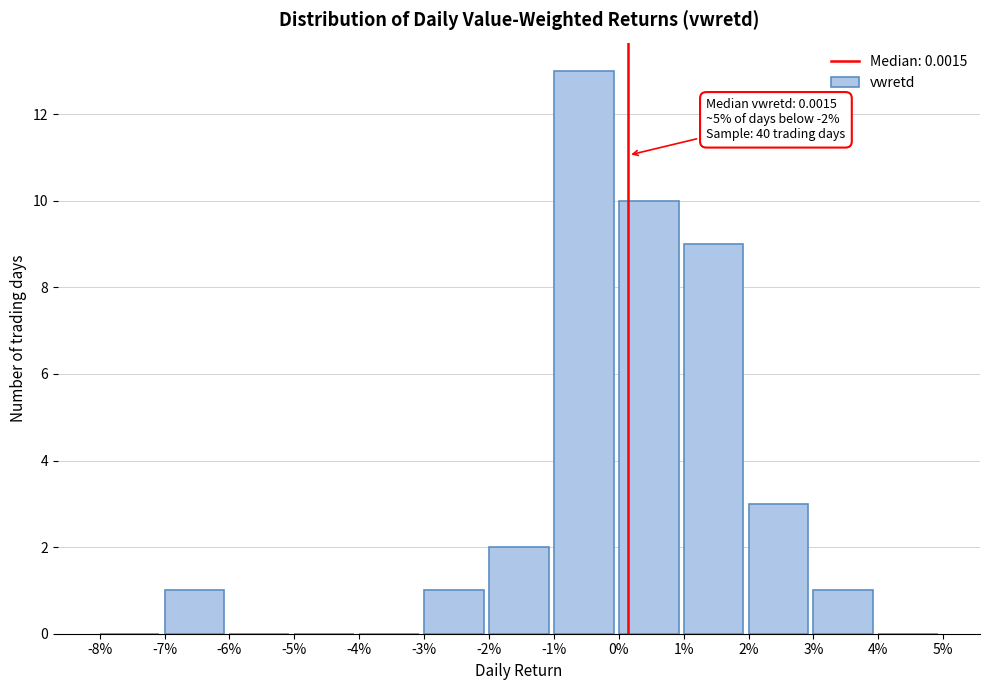

True or false: the data shows -8 at 4%.

False